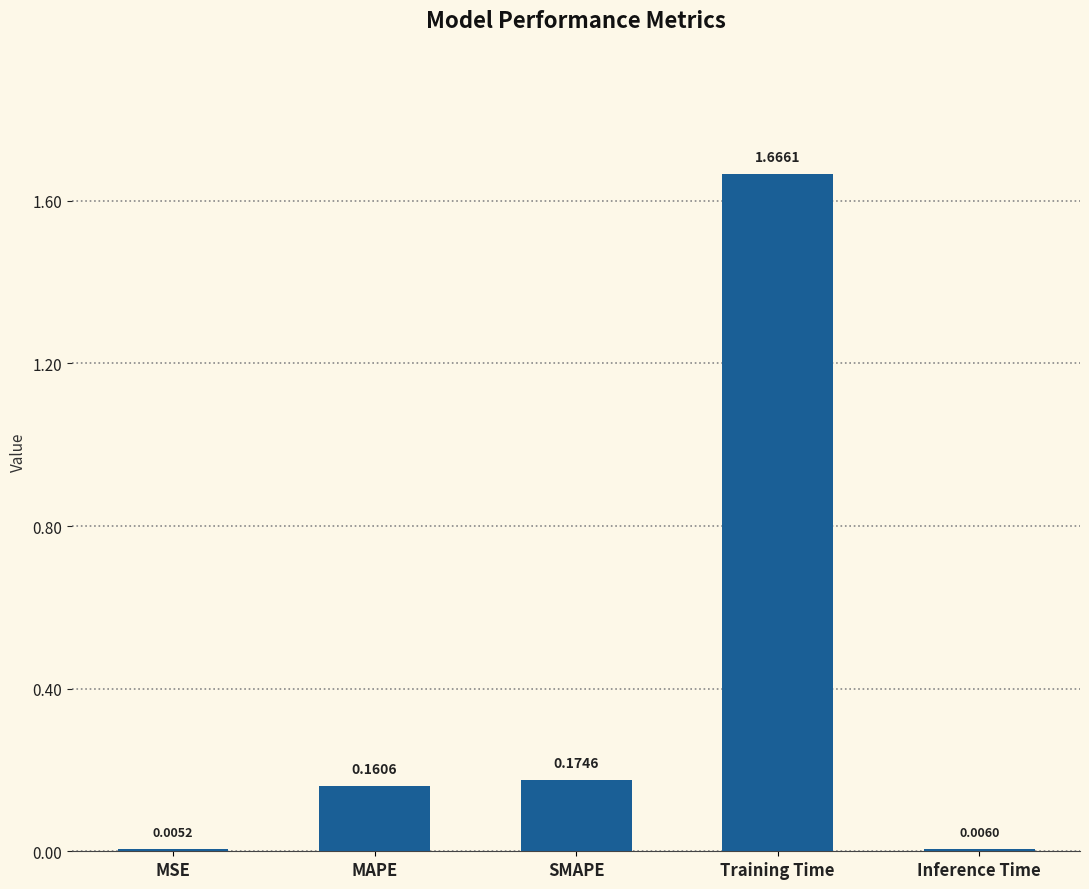

Between MAPE and SMAPE, which is larger?

SMAPE